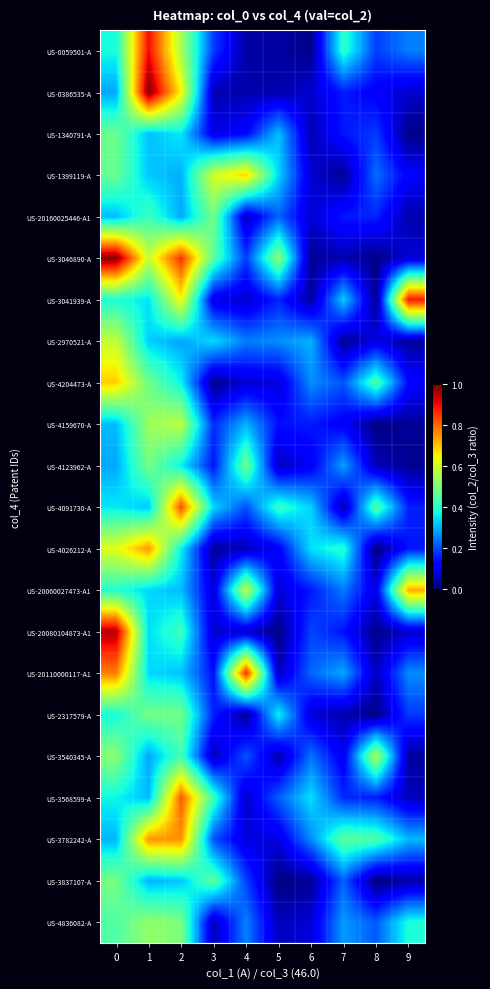

Which series has the largest range (max minus min)?

US-3046890-A